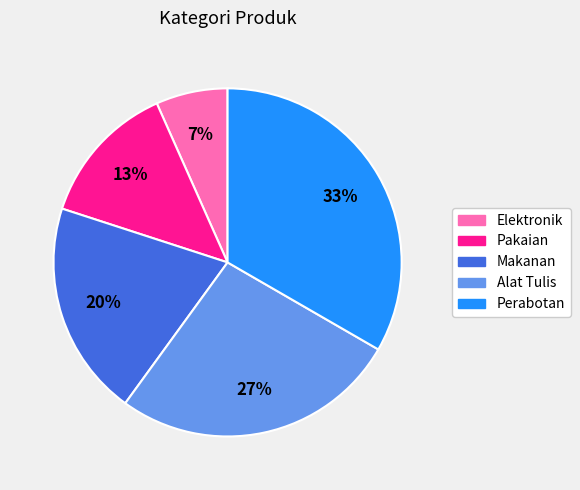

To the nearest percent, what is the average slice percentage?

20%